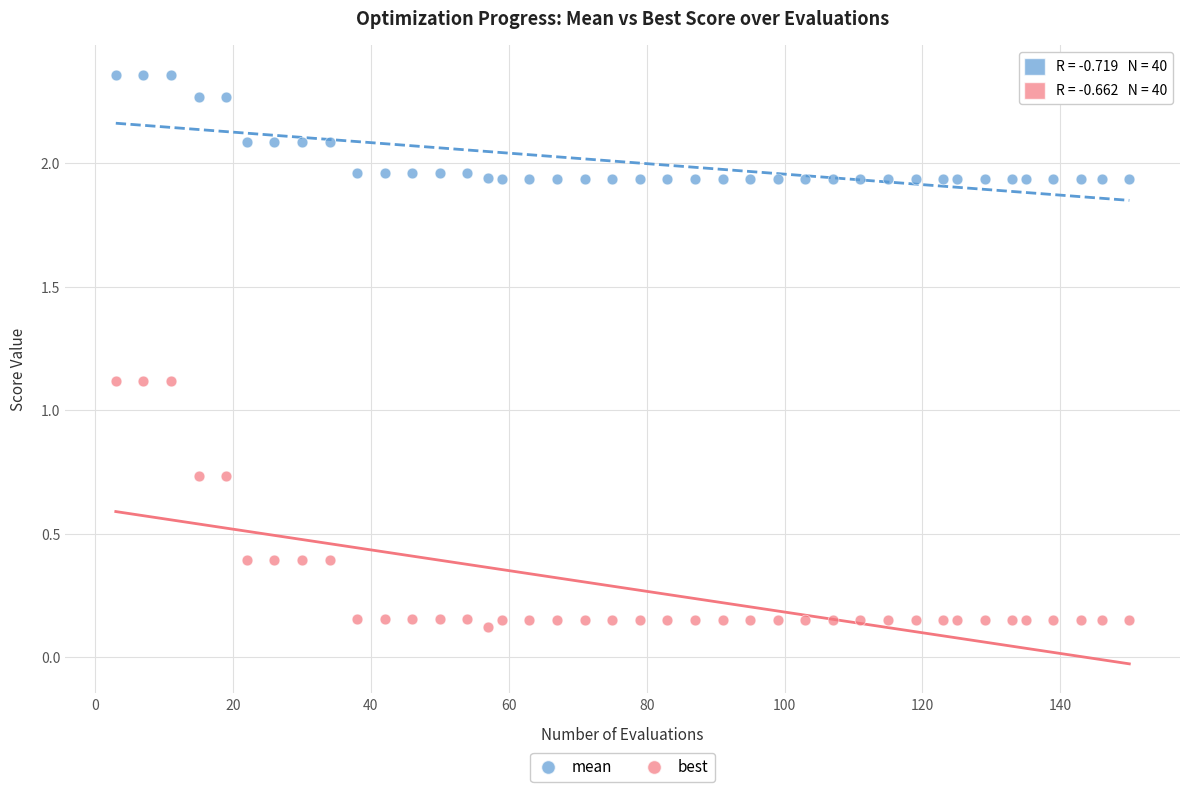

Which series reaches the maximum Y coordinate?

mean